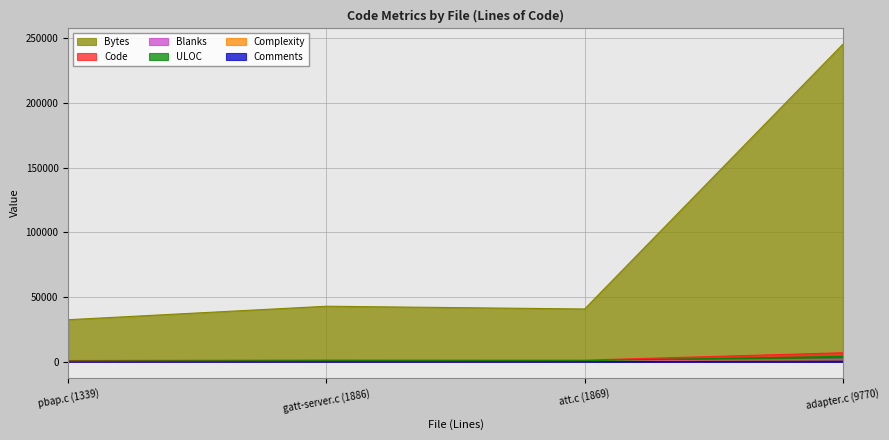

At which label is Bytes closest to 138886?

gatt-server.c (1886)